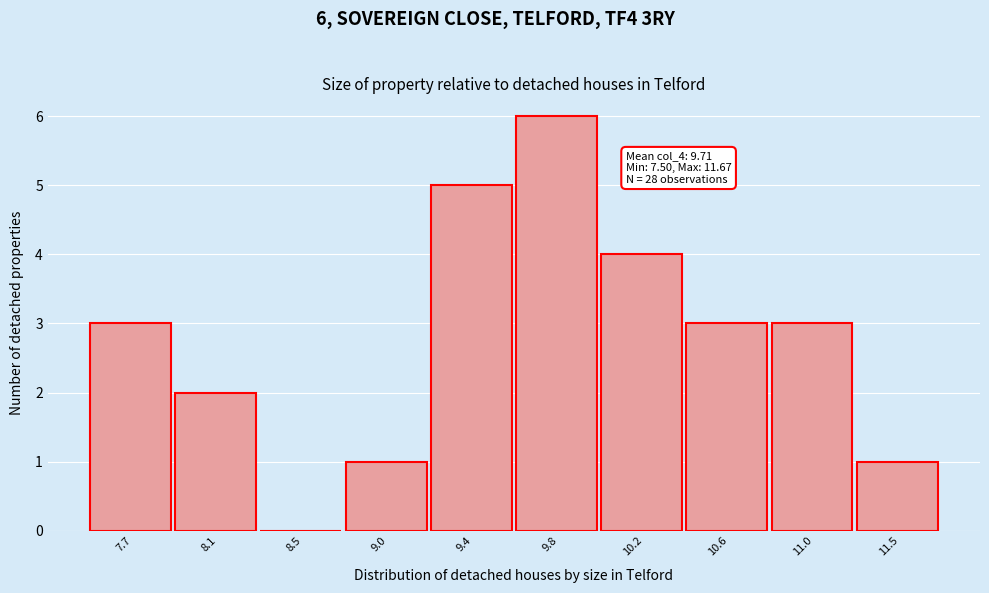

Which range on the x-axis has the tallest bar?

9.60 to 10.00